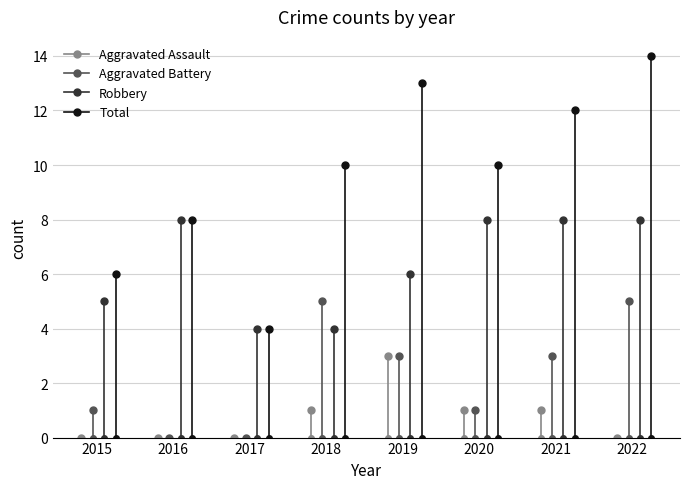

Which series changed the most between 2020 and 2022?

Aggravated Battery